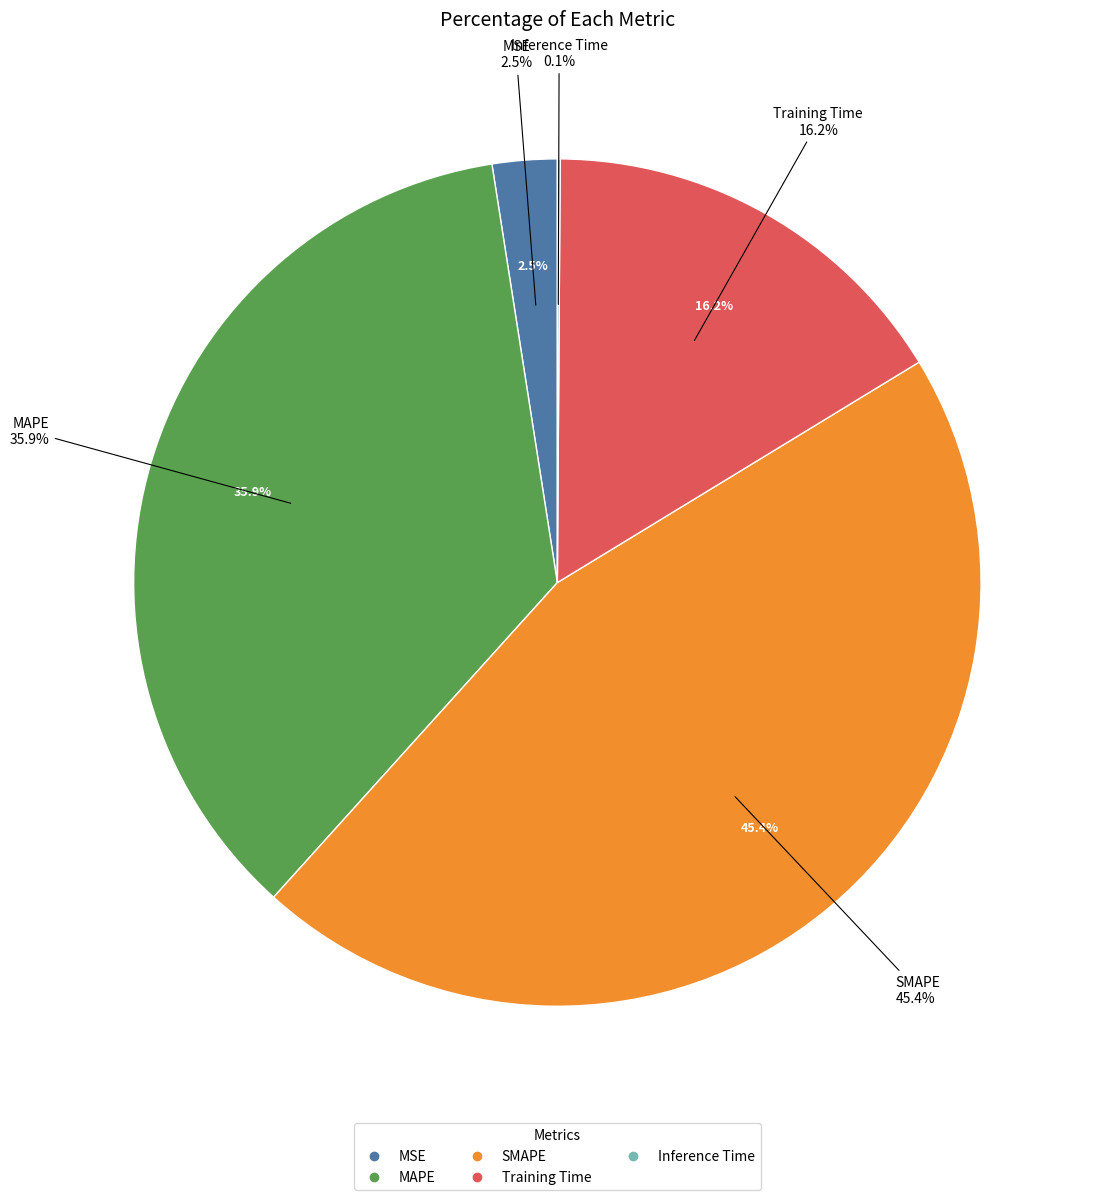

Count the number of slices in the pie.

5